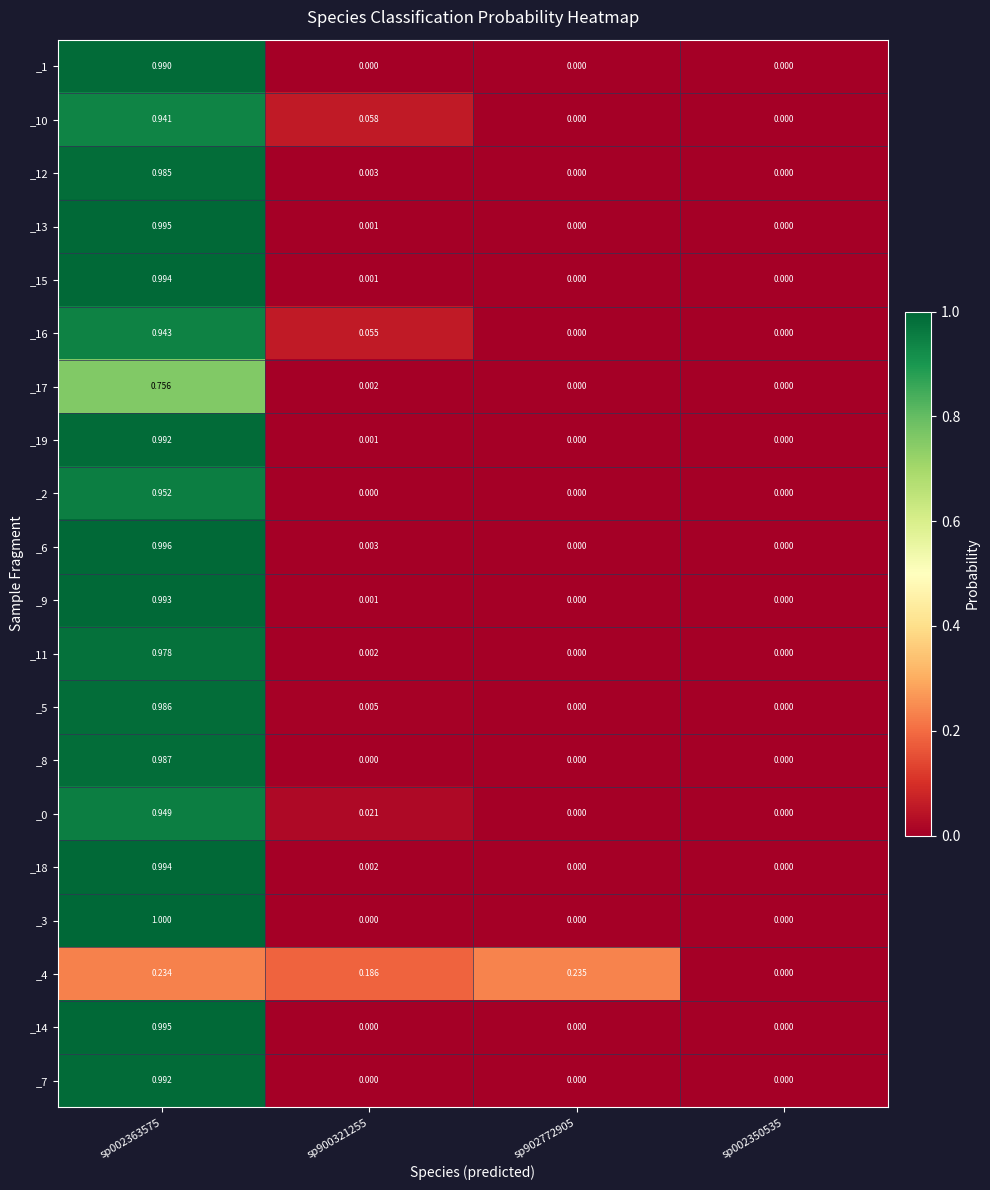

Is the value of _1 at sp002363575 greater than the value of _4 at sp902772905?

Yes